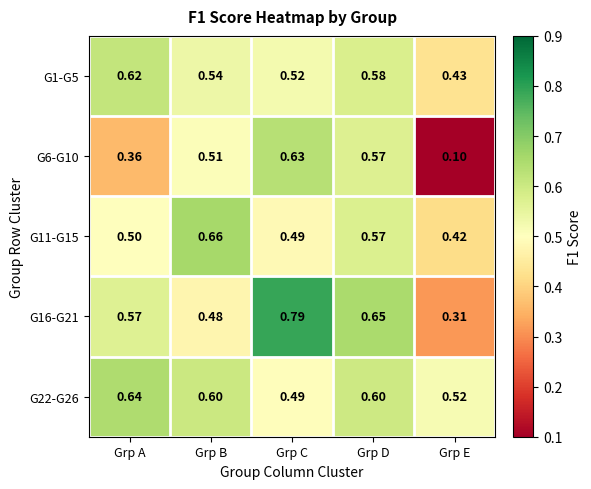

At which category is the sum across all series the highest?

Grp D